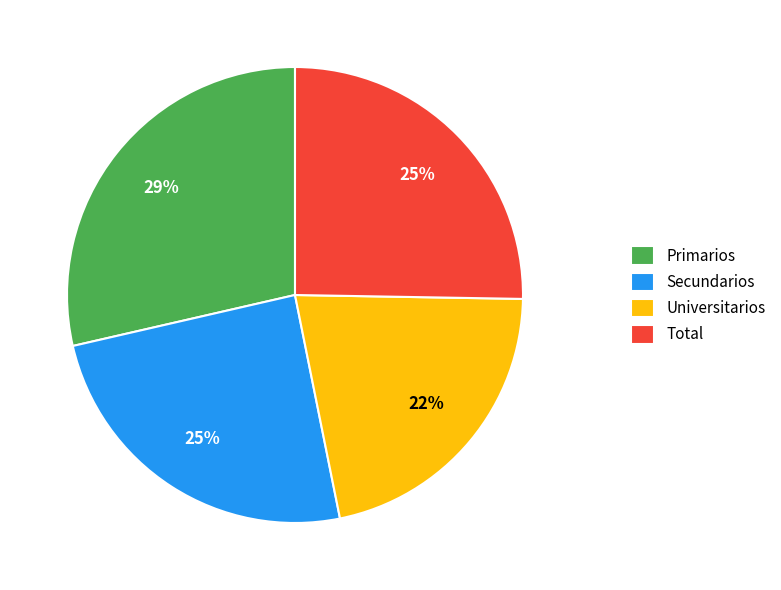

Is there any slice that represents more than half of the pie?

No